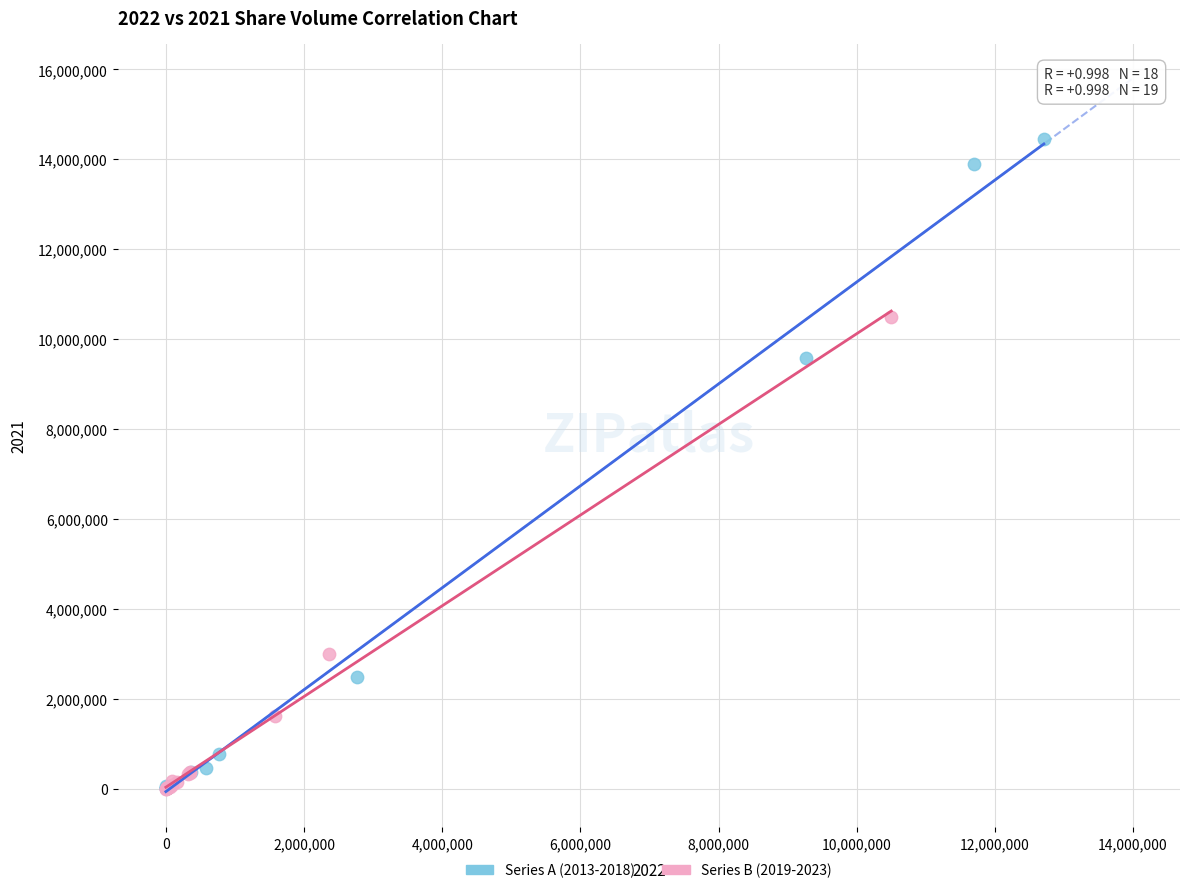

Which series has the largest Y range (max minus min)?

Series A (2013-2018)